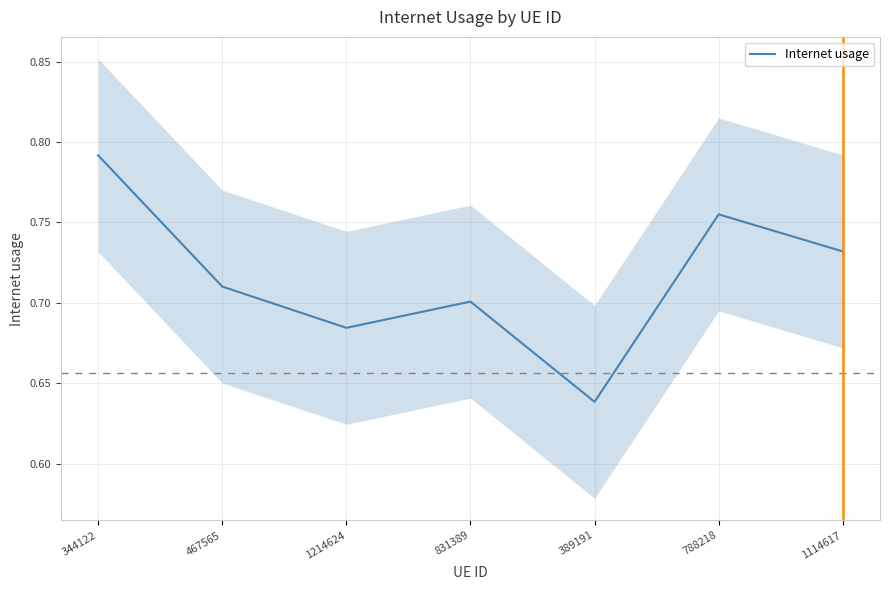

Reading right to left, what are all the values shown in this chart?

0.7	0.8	0.6	0.7	0.7	0.7	0.8